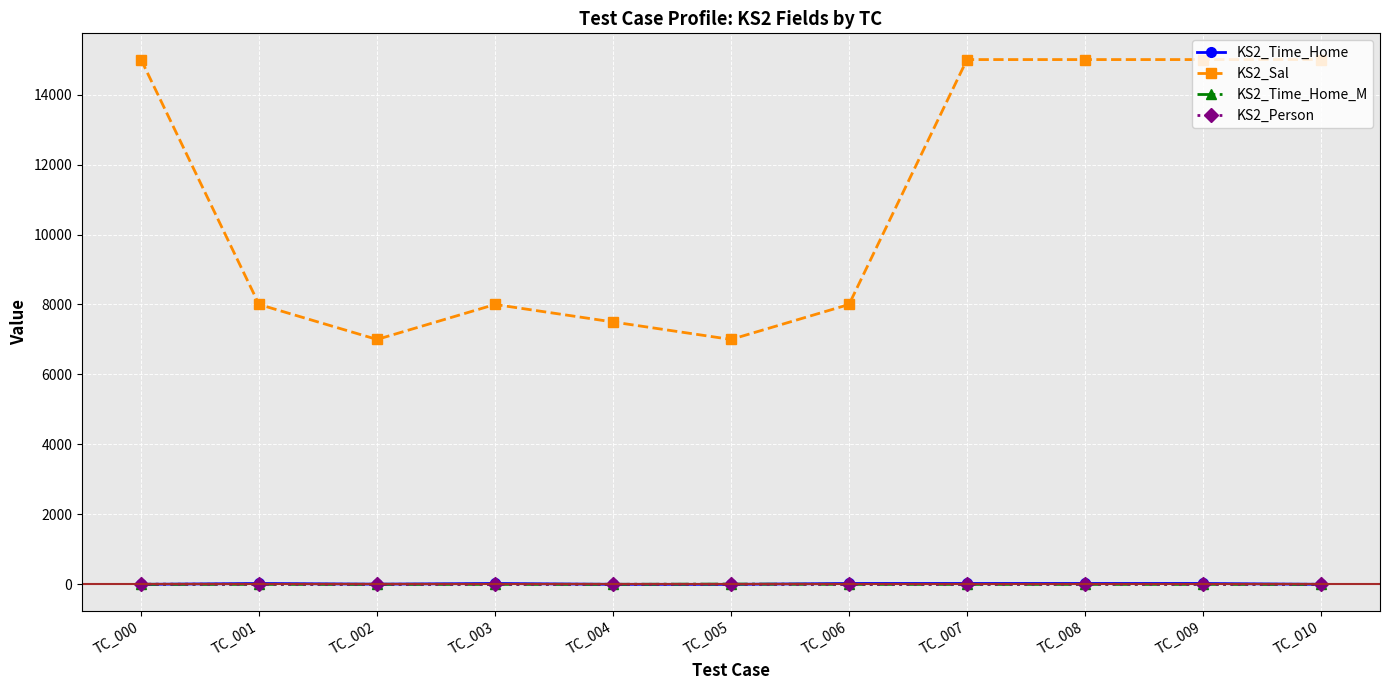

At how many categories does at least one series exceed 11769?

5